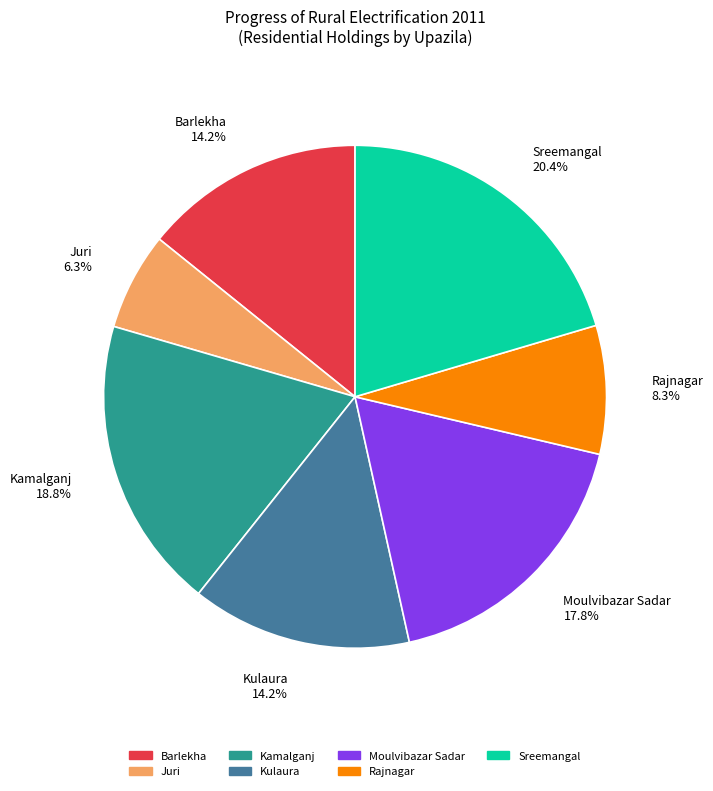

The Moulvibazar Sadar slice represents 9% of the pie. True or false?

False